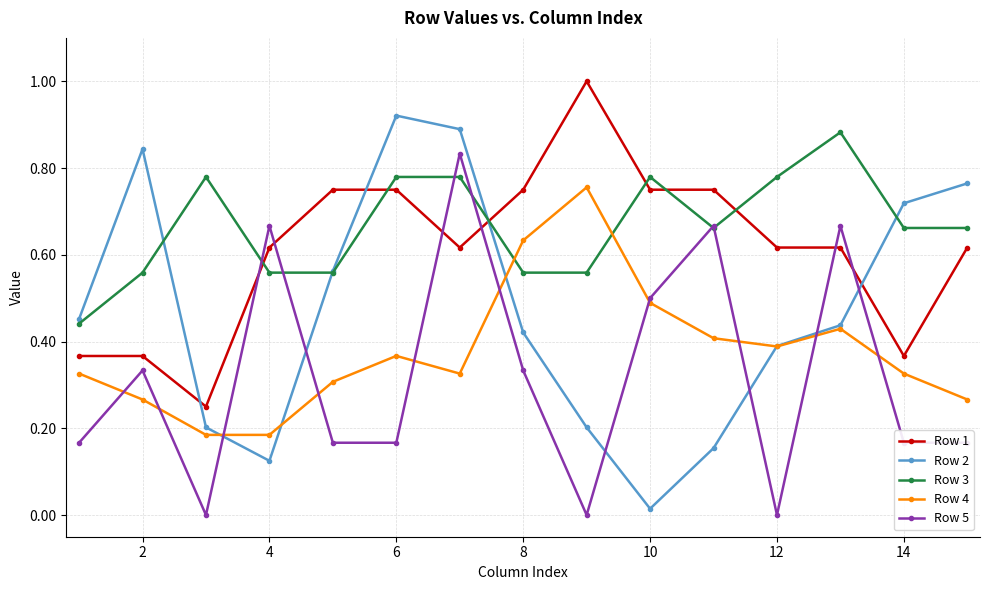

What is the greatest value displayed?

1.0